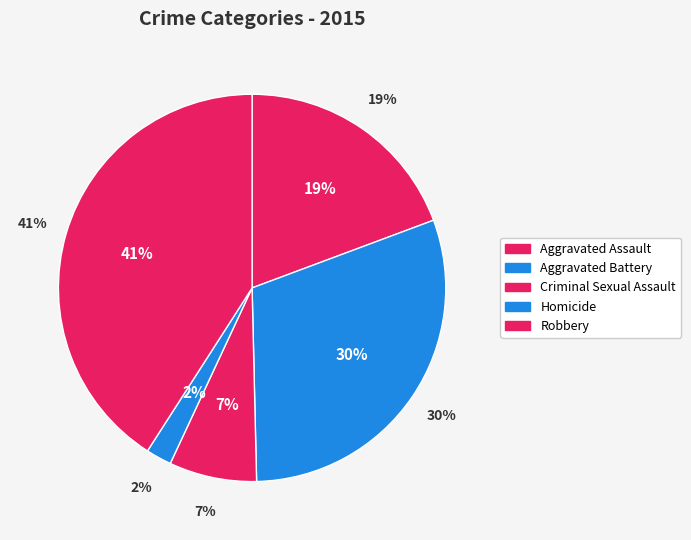

Does any single category account for the majority?

No